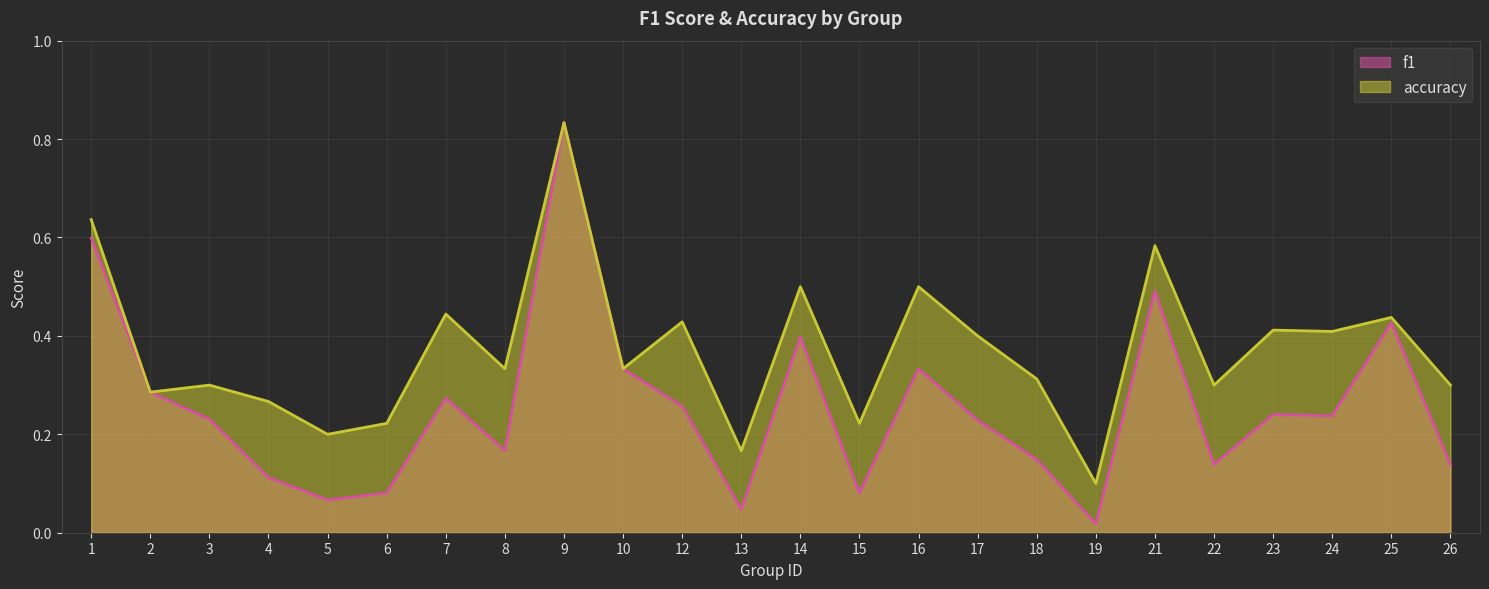

At which label does accuracy reach its peak?

9